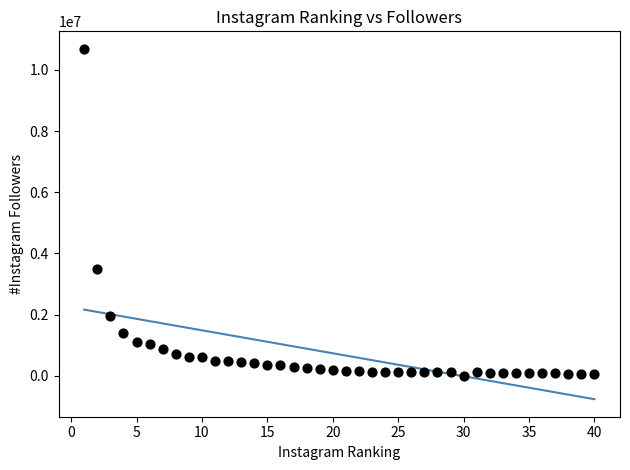

What Y value in the scatter plot is closest to 5344153?

3488916